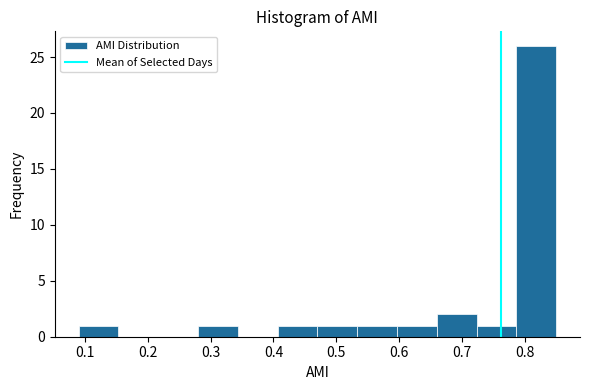

What is the height of the bar covering 0.79 to 0.85 on the x-axis? Neither the bar edges nor the heights are printed on the chart, so give them approximately, as read against the axes.

26